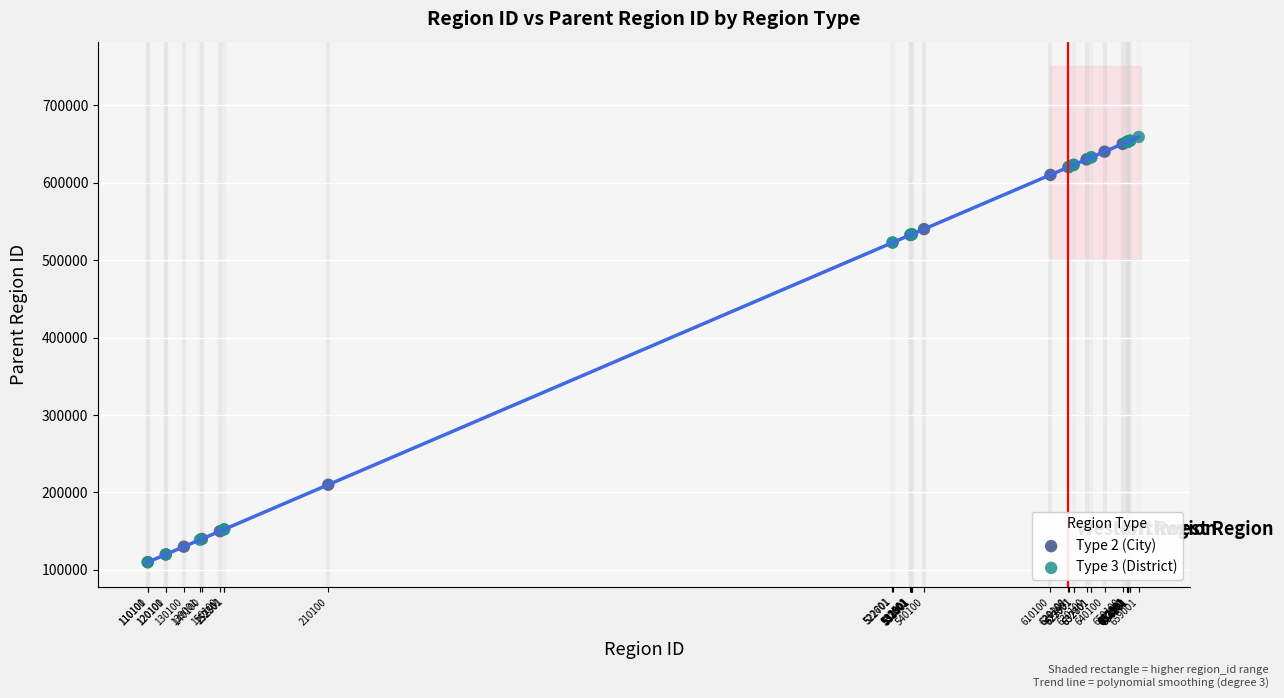

Which series has the widest spread of Y values?

Type 3 (District)